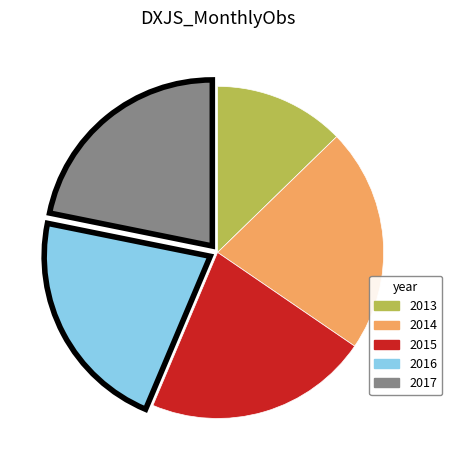

Do 2013 and 2017 together represent more than half of the pie?

No